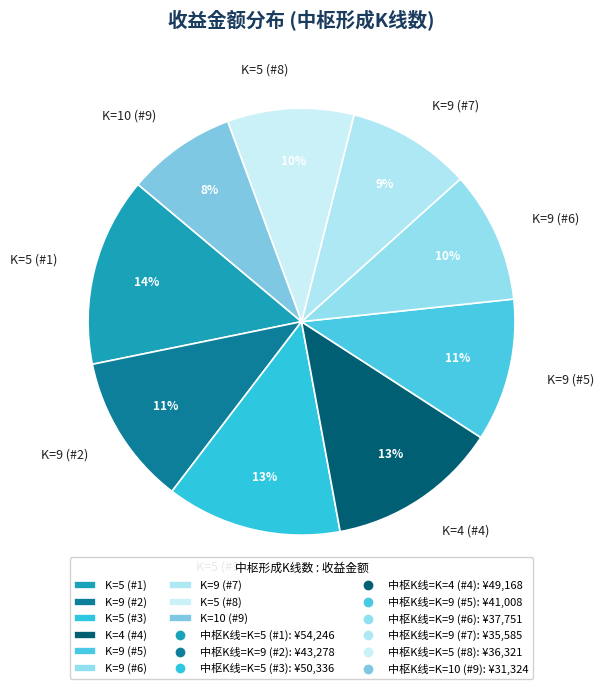

True or false: K=9 (#2) accounts for 11% of the total.

True